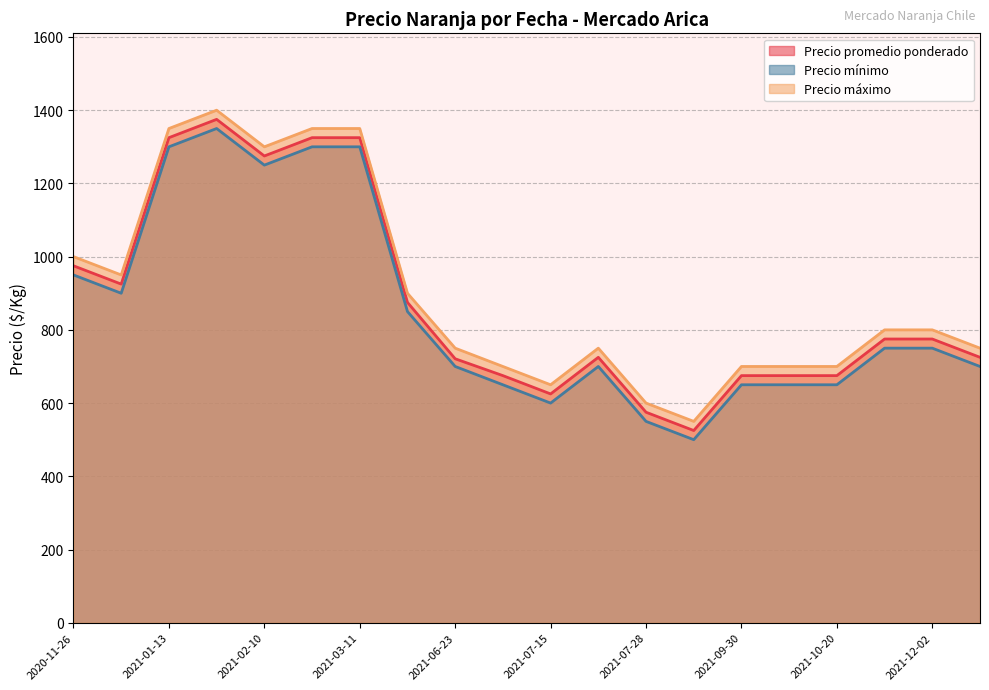

Is it true that Precio promedio ponderado equals 1177 at 2021-09-30?

False